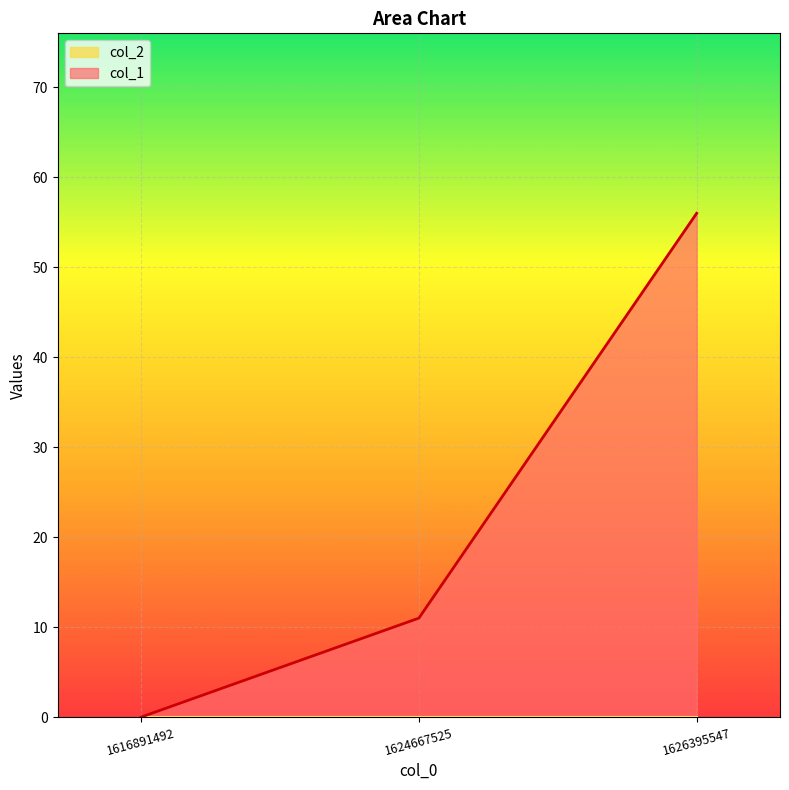

How many distinct data groups are displayed?

2